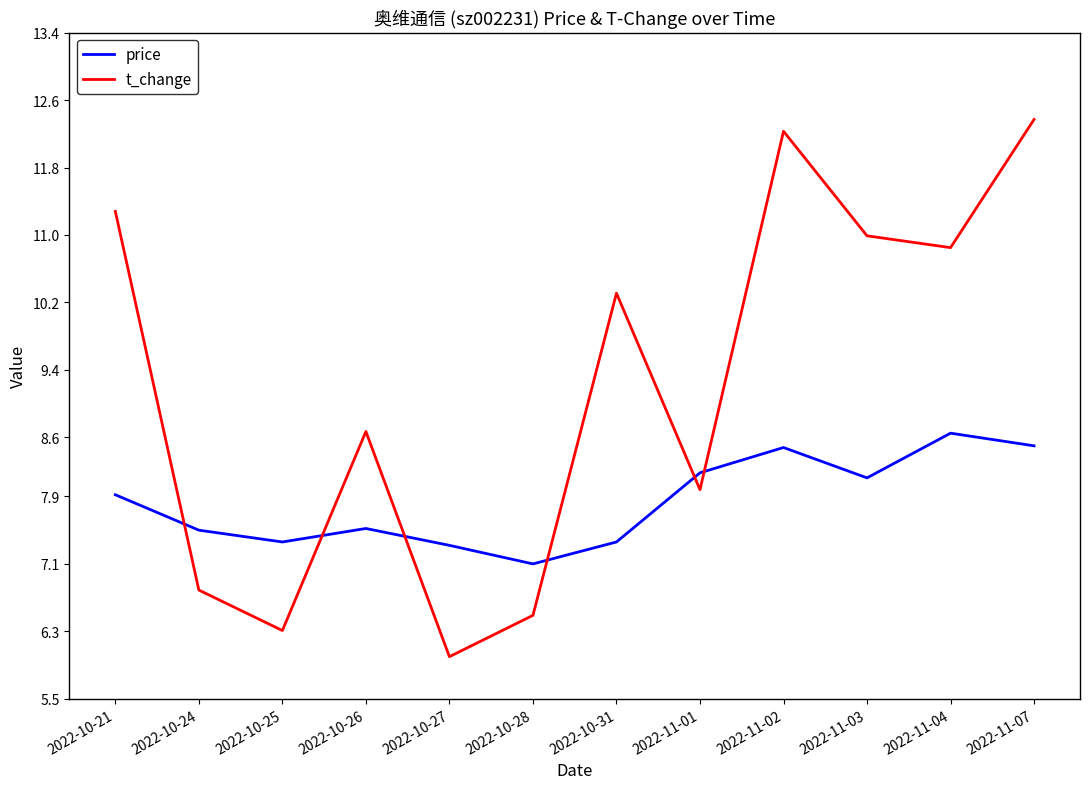

Between which two adjacent categories do t_change and price first intersect?

2022-10-21 and 2022-10-24